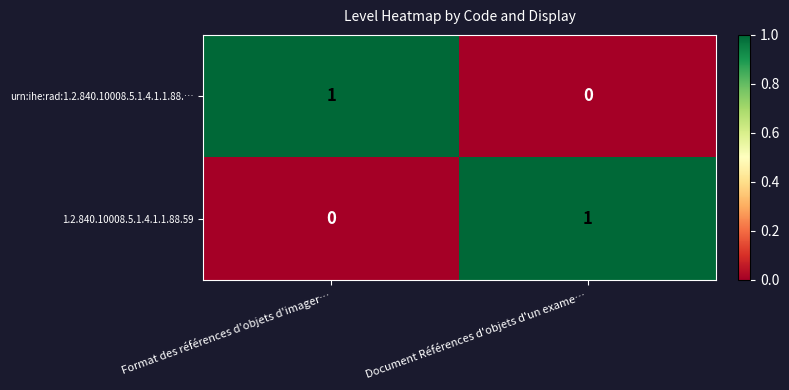

Rank the categories by urn:ihe:rad:1.2.840.10008.5.1.4.1.1.88.… value from lowest to highest.

Document Références d'objets d'un exame…, Format des références d'objets d'imager…